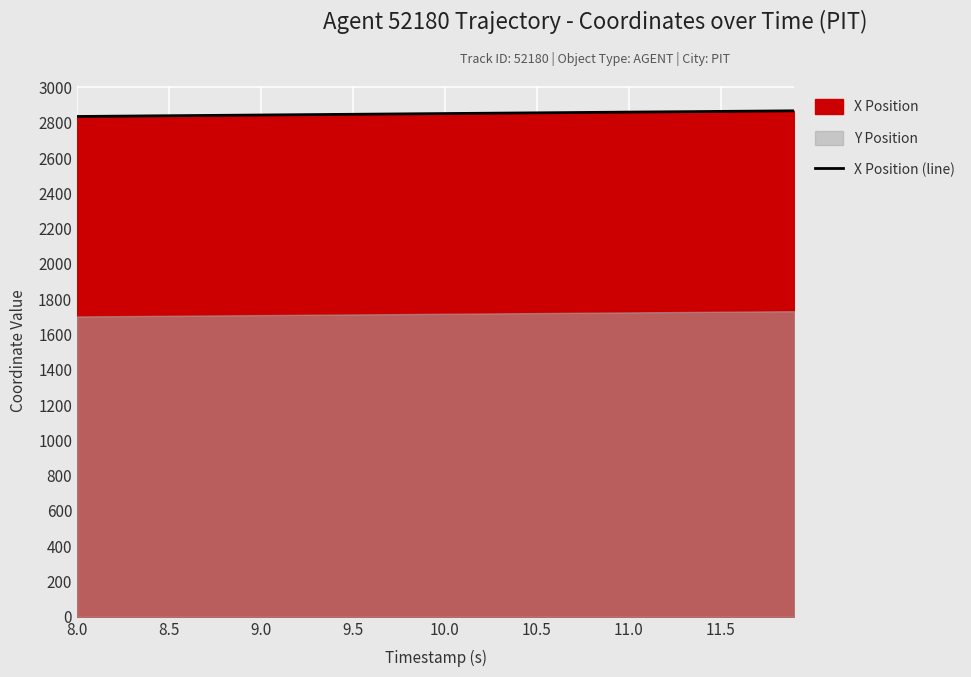

What is the lowest value of the X Position (line) series?

2835.6